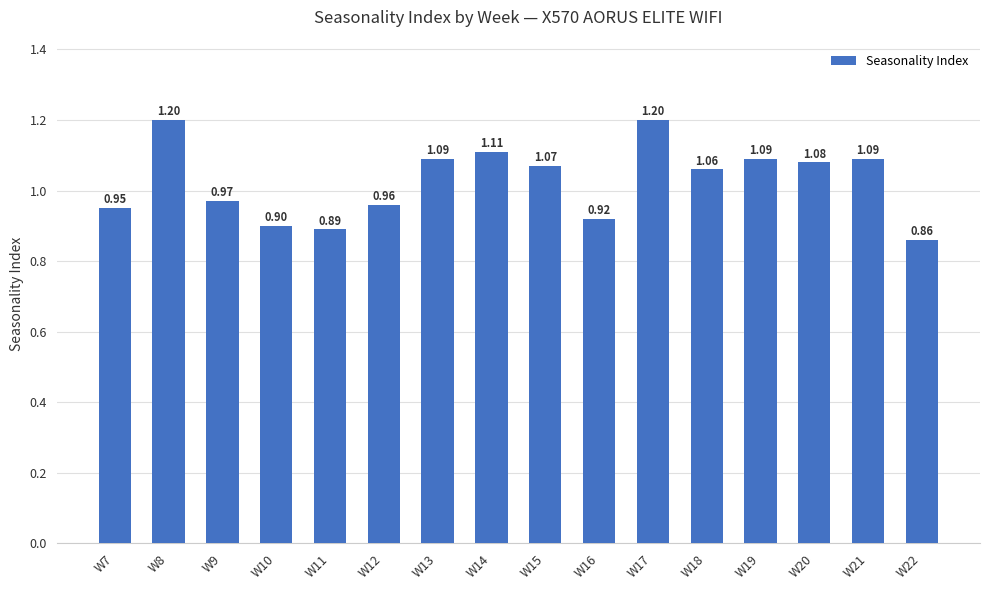

Which label corresponds to the smallest value in the chart?

W22